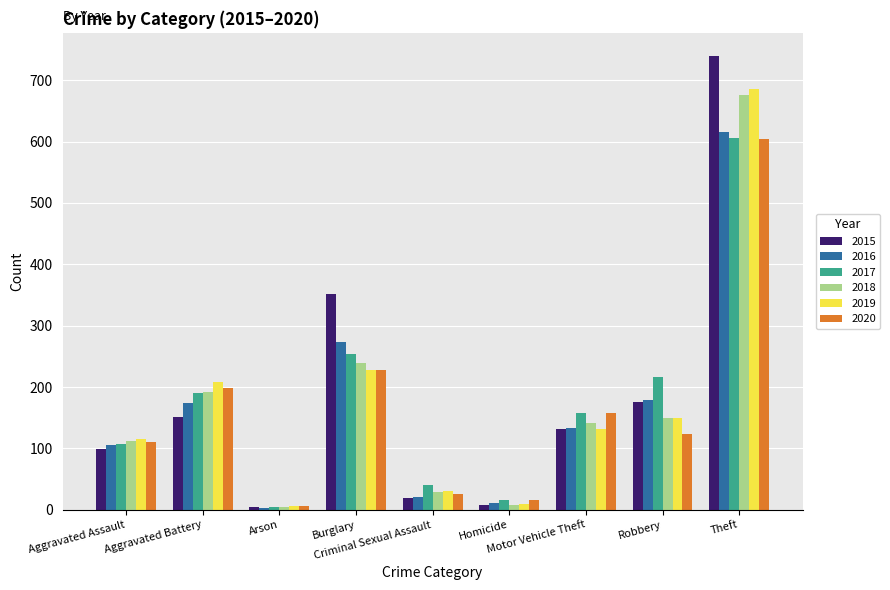

Are the bars grouped side by side (vs. stacked)?

Yes